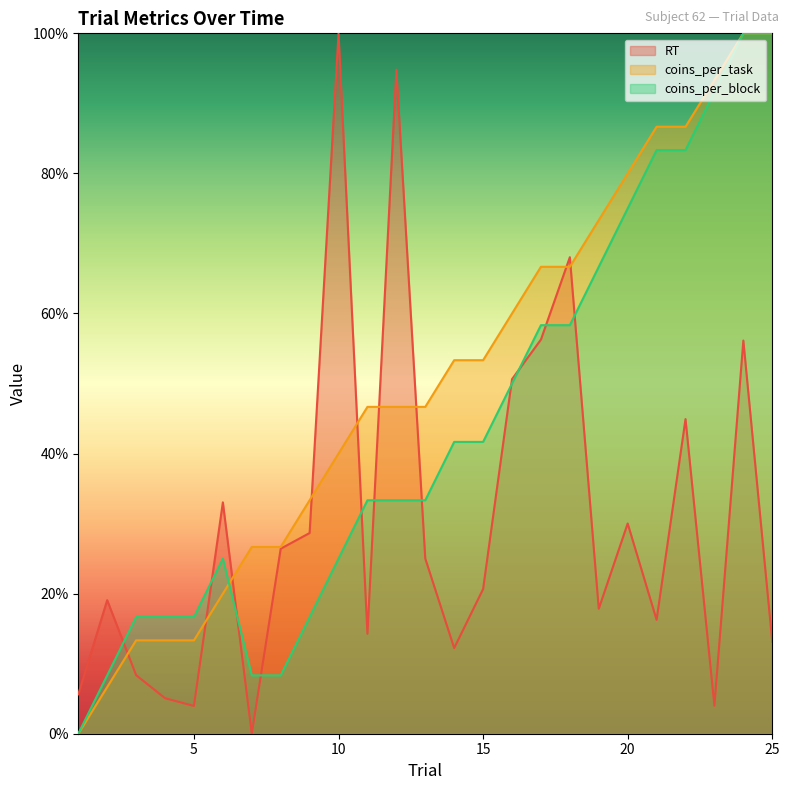

Rank the series by their average value, from highest to lowest.

coins_per_task, coins_per_block, RT